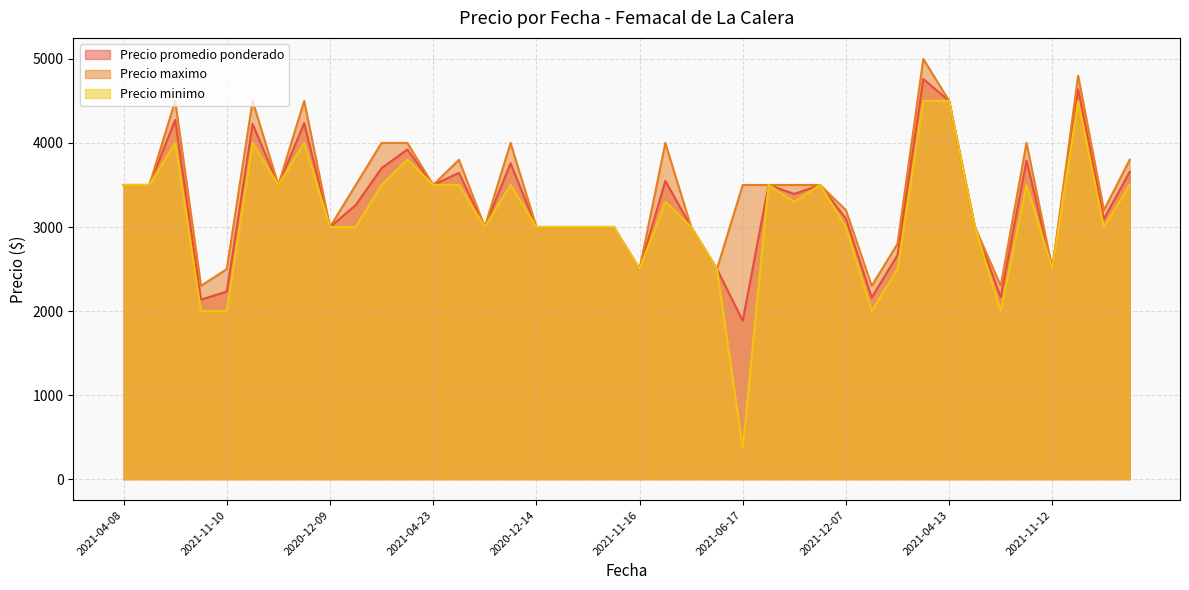

Reading left to right, extract all data points from this chart.

Precio promedio ponderado: 2021-04-08=3500	2021-06-24=3500	2022-01-13=4274	2021-11-11=2136	2021-11-10=2231	2021-02-18=4227	2021-08-03=3500	2022-01-11=4235	2020-12-09=3000	2021-08-05=3261	2022-02-07=3700	2021-04-05=3922	2021-04-23=3500	2022-04-25=3644	2021-01-27=3000	2022-05-18=3758	2020-12-14=3000	2022-04-11=3000	2020-12-11=3000	2021-01-14=3000	2021-11-16=2500	2021-08-27=3549	2021-07-14=3000	2021-02-04=2500	2021-06-17=1885	2021-05-04=3500	2021-05-20=3394	2021-08-17=3500	2021-12-07=3099	2021-10-27=2160	2021-11-22=2667	2022-03-10=4761	2021-04-13=4500	2020-12-10=3000	2021-11-09=2166	2021-03-10=3792	2021-11-12=2500	2022-03-18=4638	2021-07-20=3094	2021-08-25=3657
Precio maximo: 2021-04-08=3500	2021-06-24=3500	2022-01-13=4500	2021-11-11=2300	2021-11-10=2500	2021-02-18=4500	2021-08-03=3500	2022-01-11=4500	2020-12-09=3000	2021-08-05=3500	2022-02-07=4000	2021-04-05=4000	2021-04-23=3500	2022-04-25=3800	2021-01-27=3000	2022-05-18=4000	2020-12-14=3000	2022-04-11=3000	2020-12-11=3000	2021-01-14=3000	2021-11-16=2500	2021-08-27=4000	2021-07-14=3000	2021-02-04=2500	2021-06-17=3500	2021-05-04=3500	2021-05-20=3500	2021-08-17=3500	2021-12-07=3200	2021-10-27=2300	2021-11-22=2800	2022-03-10=5000	2021-04-13=4500	2020-12-10=3000	2021-11-09=2300	2021-03-10=4000	2021-11-12=2500	2022-03-18=4800	2021-07-20=3200	2021-08-25=3800
Precio minimo: 2021-04-08=3500	2021-06-24=3500	2022-01-13=4000	2021-11-11=2000	2021-11-10=2000	2021-02-18=4000	2021-08-03=3500	2022-01-11=4000	2020-12-09=3000	2021-08-05=3000	2022-02-07=3500	2021-04-05=3800	2021-04-23=3500	2022-04-25=3500	2021-01-27=3000	2022-05-18=3500	2020-12-14=3000	2022-04-11=3000	2020-12-11=3000	2021-01-14=3000	2021-11-16=2500	2021-08-27=3300	2021-07-14=3000	2021-02-04=2500	2021-06-17=370	2021-05-04=3500	2021-05-20=3300	2021-08-17=3500	2021-12-07=3000	2021-10-27=2000	2021-11-22=2500	2022-03-10=4500	2021-04-13=4500	2020-12-10=3000	2021-11-09=2000	2021-03-10=3500	2021-11-12=2500	2022-03-18=4500	2021-07-20=3000	2021-08-25=3500